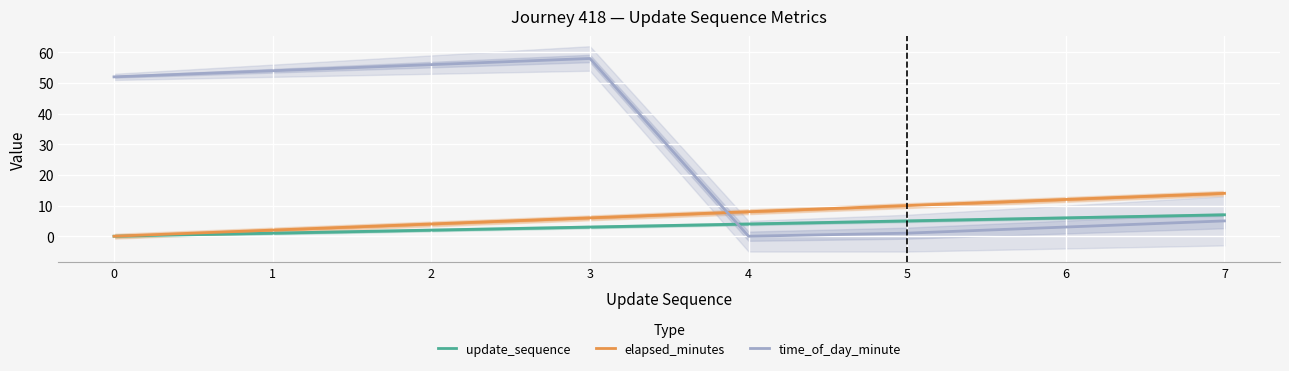

What are all the series names shown in the legend?

update_sequence, elapsed_minutes, time_of_day_minute